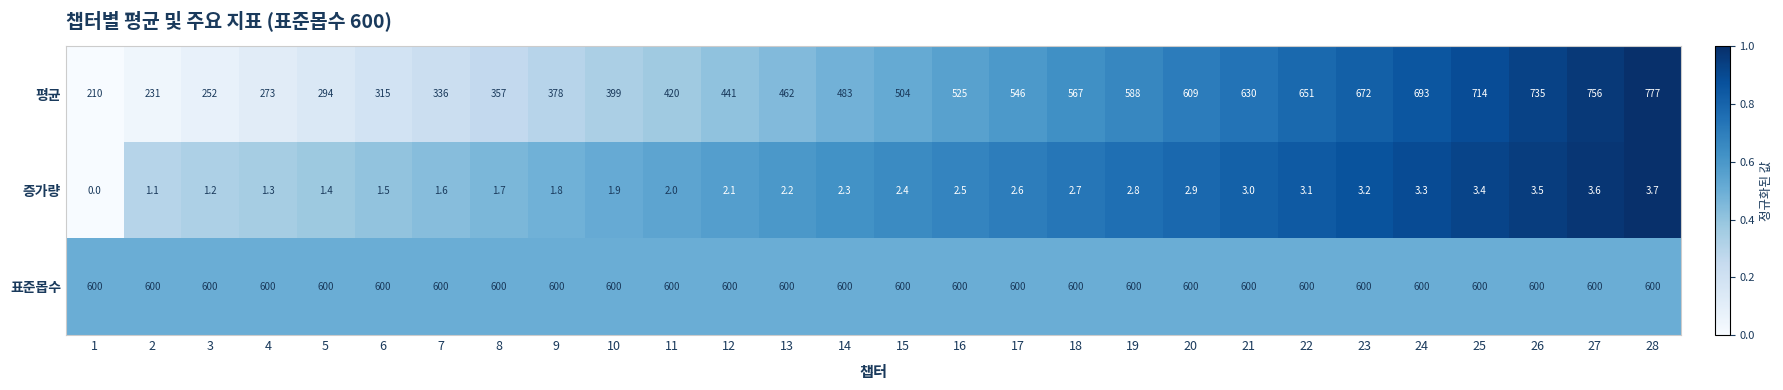

Which series has the largest total across all categories?

표준몹수